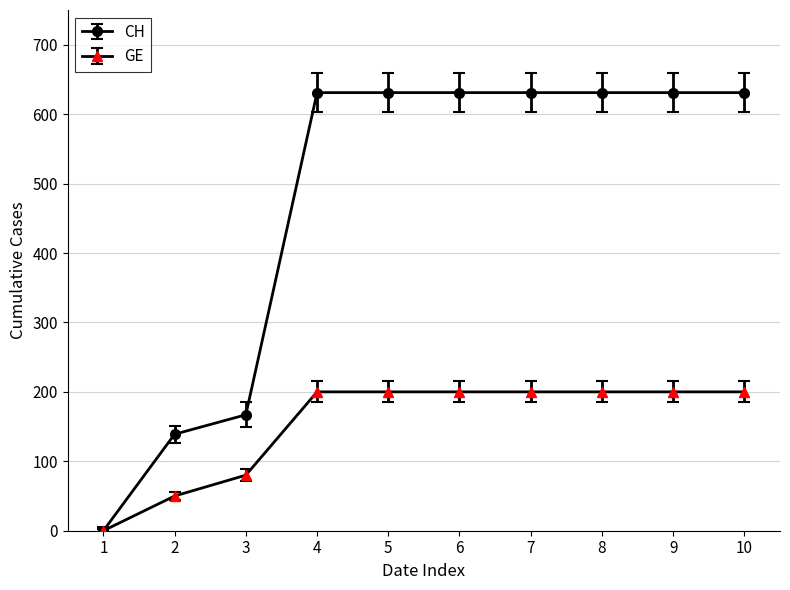

The value of CH at 3 is 273. True or false?

False